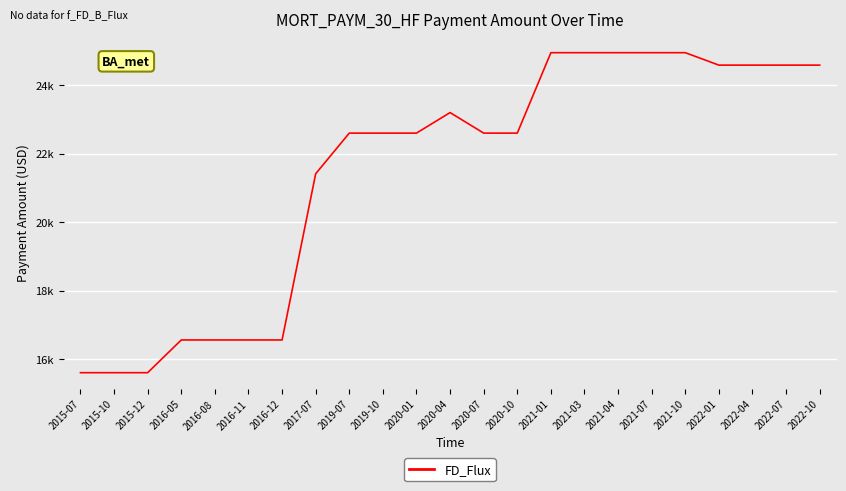

Is this an area chart (filled region under the line)?

No